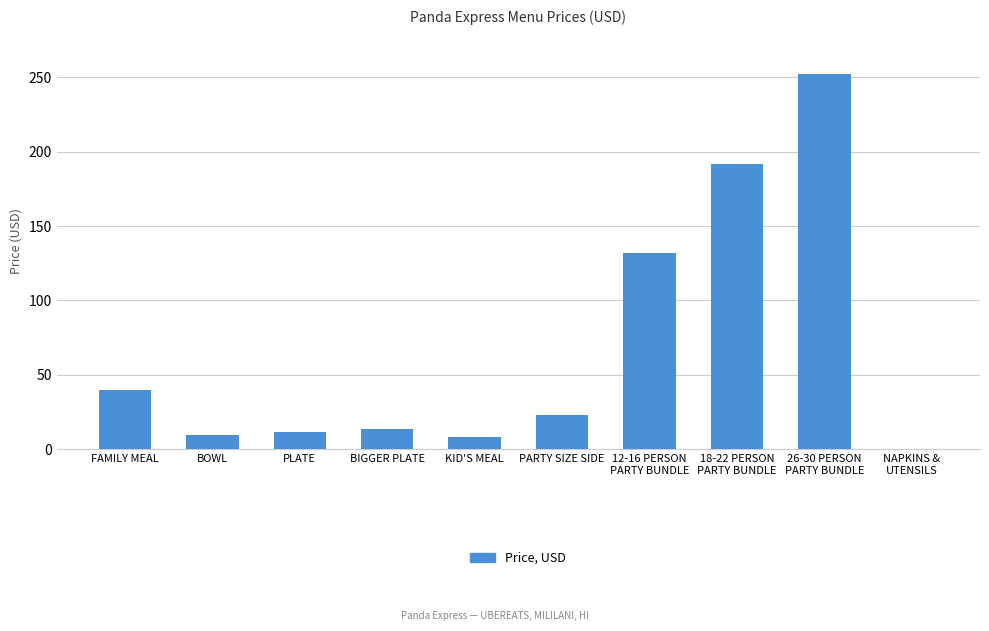

What value does the data have at BIGGER PLATE?

13.2